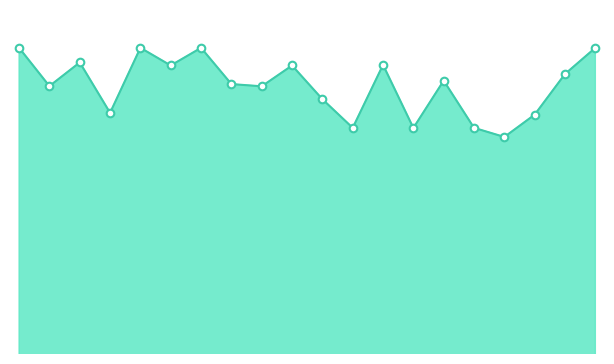

At how many categories does at least one series exceed 0?

20